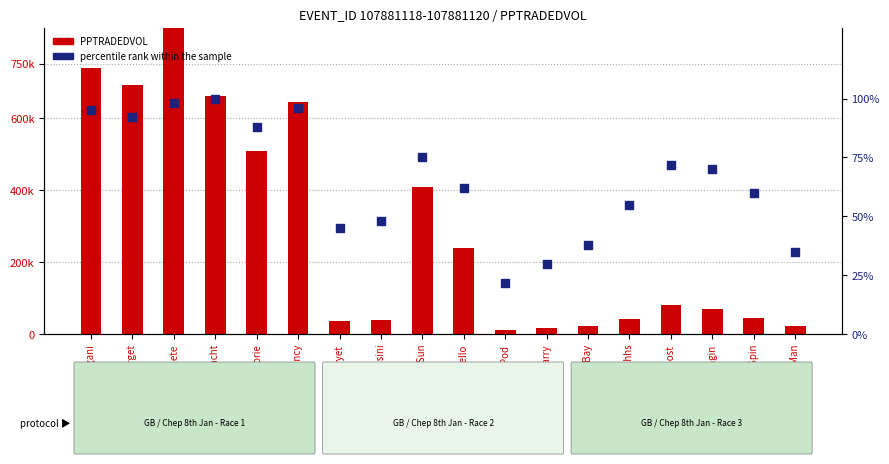

Is the value of PPTRADEDVOL at Uimhir A Seacht greater than the value of percentile rank within the sample at Samingarry?

Yes